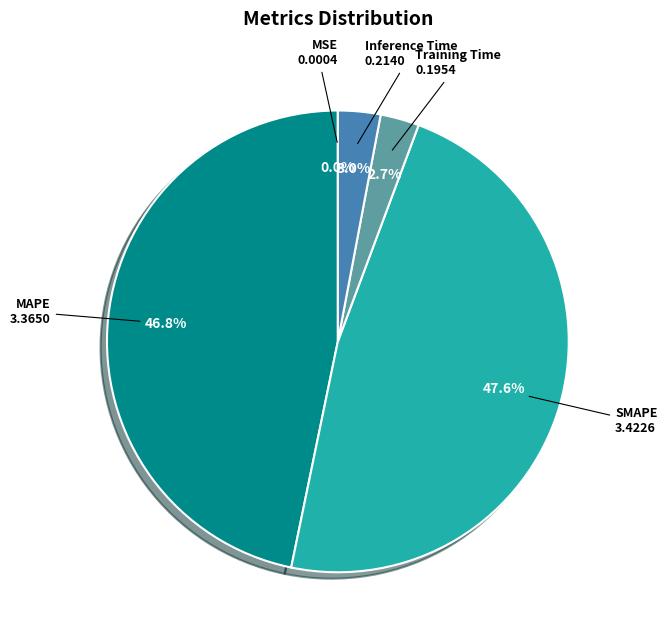

Which slice is the largest?

SMAPE